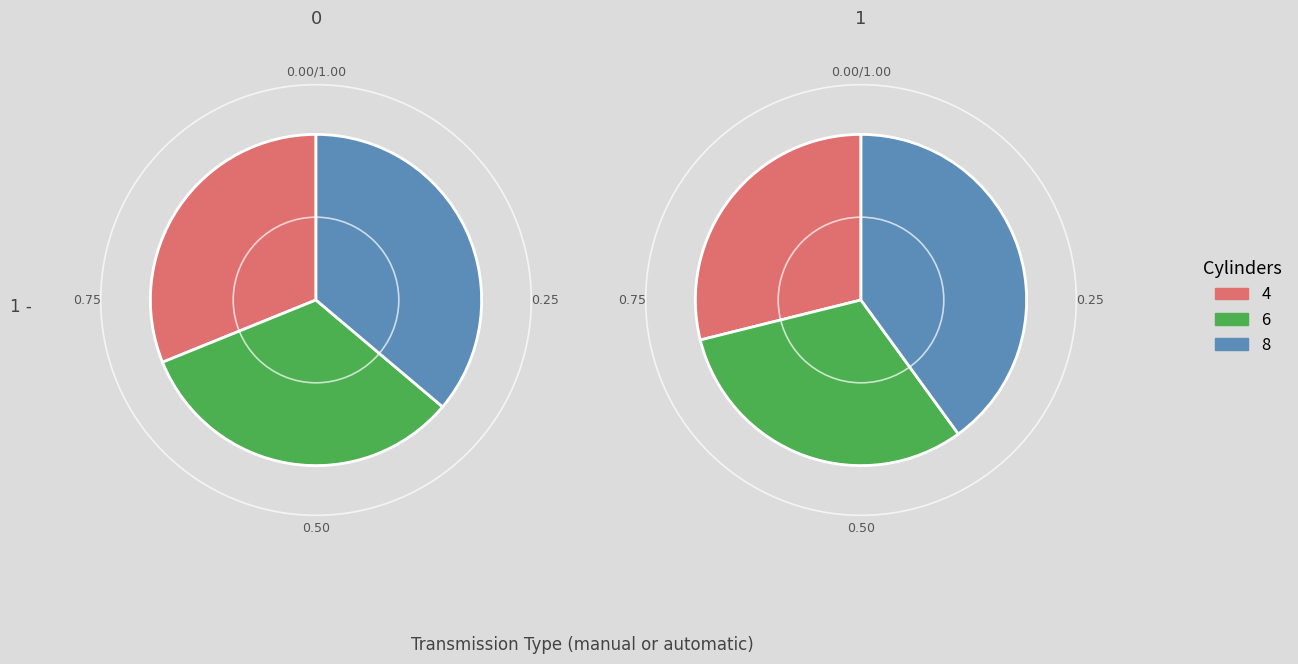

Is E the majority of the pie?

No